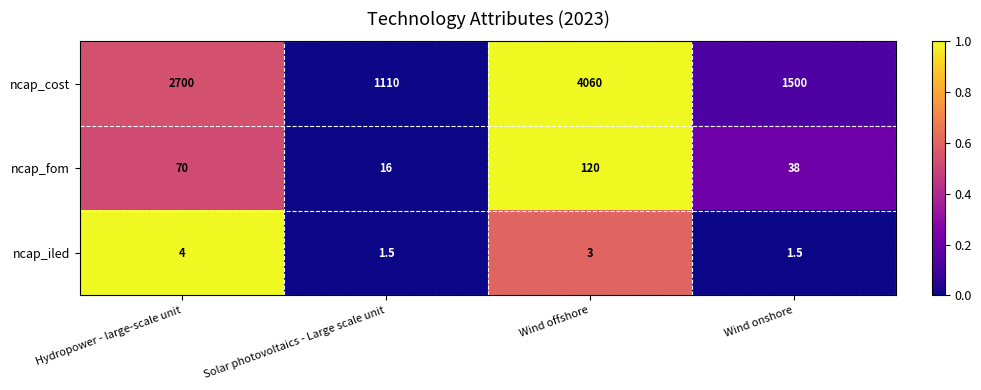

What is the difference between the second highest and minimum values in the ncap_iled series?

1.5